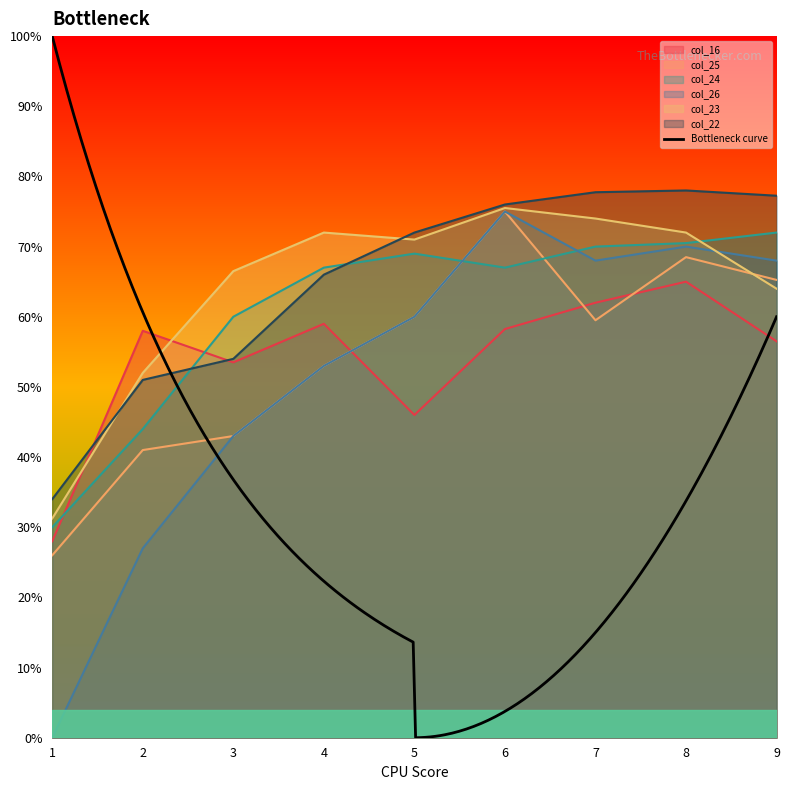

The col_25 series shows 65.1 at 3. True or false?

False